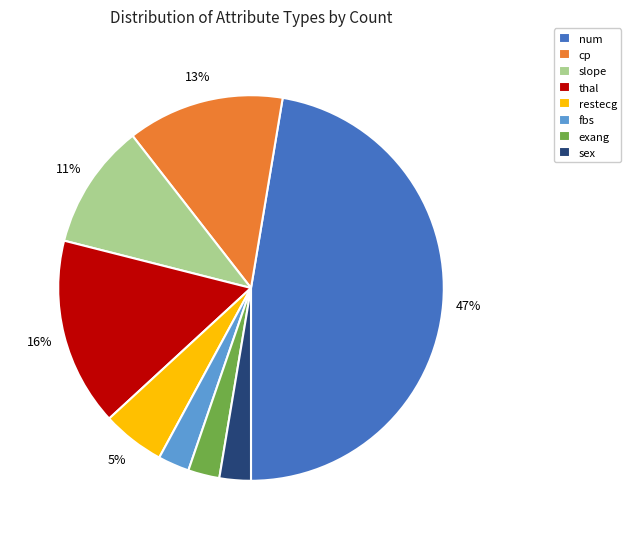

Does thal represent more than half of the total?

No